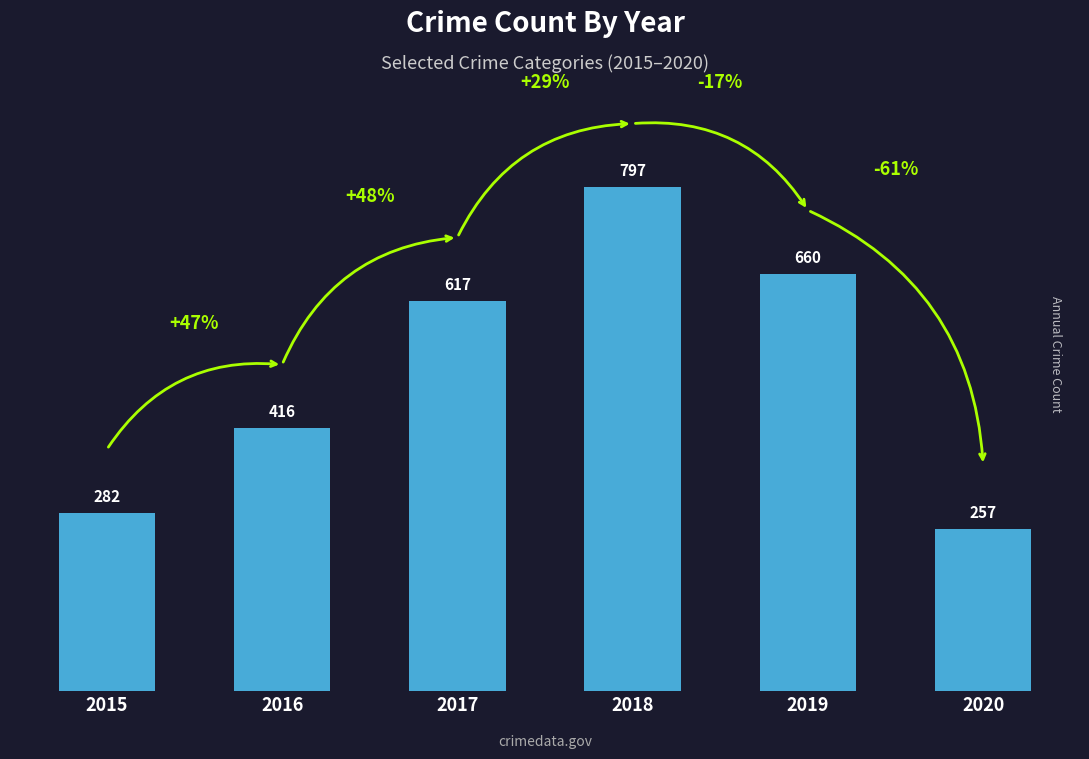

What value does the data have at 2020, to the nearest 10?

260